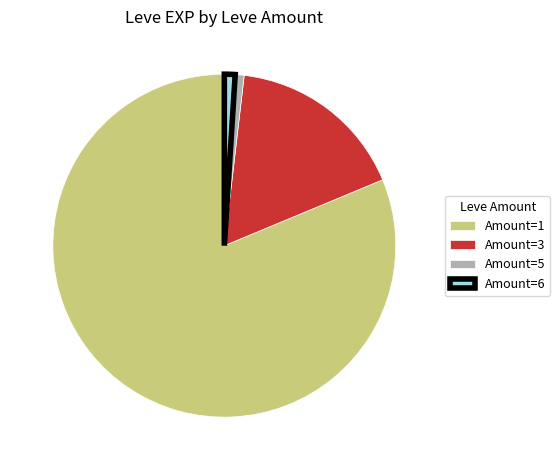

Which category has the biggest portion of the pie?

Amount=1